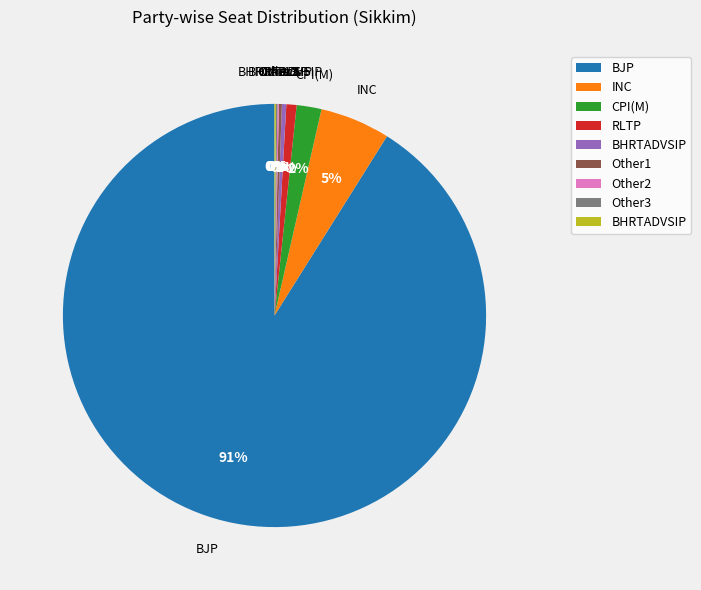

Is there any slice that represents more than half of the pie?

Yes